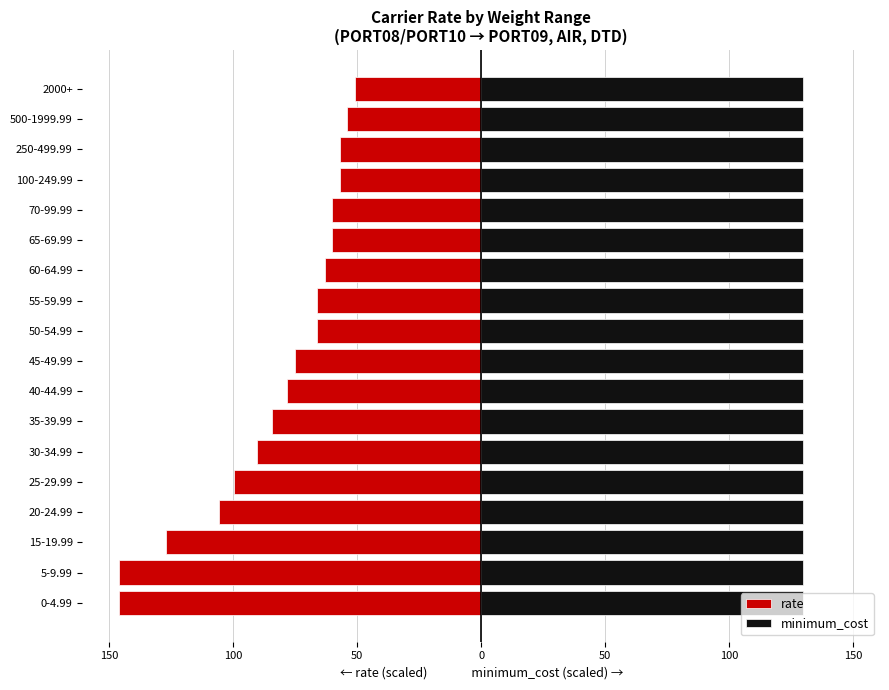

Which series has the largest total across all categories?

minimum_cost